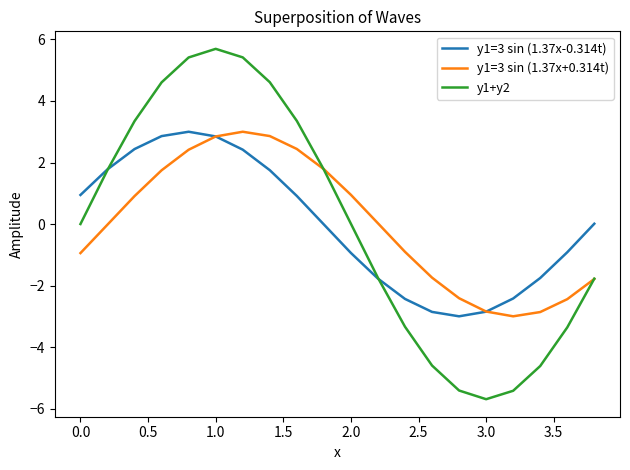

Which series has the widest spread of values?

y1+y2